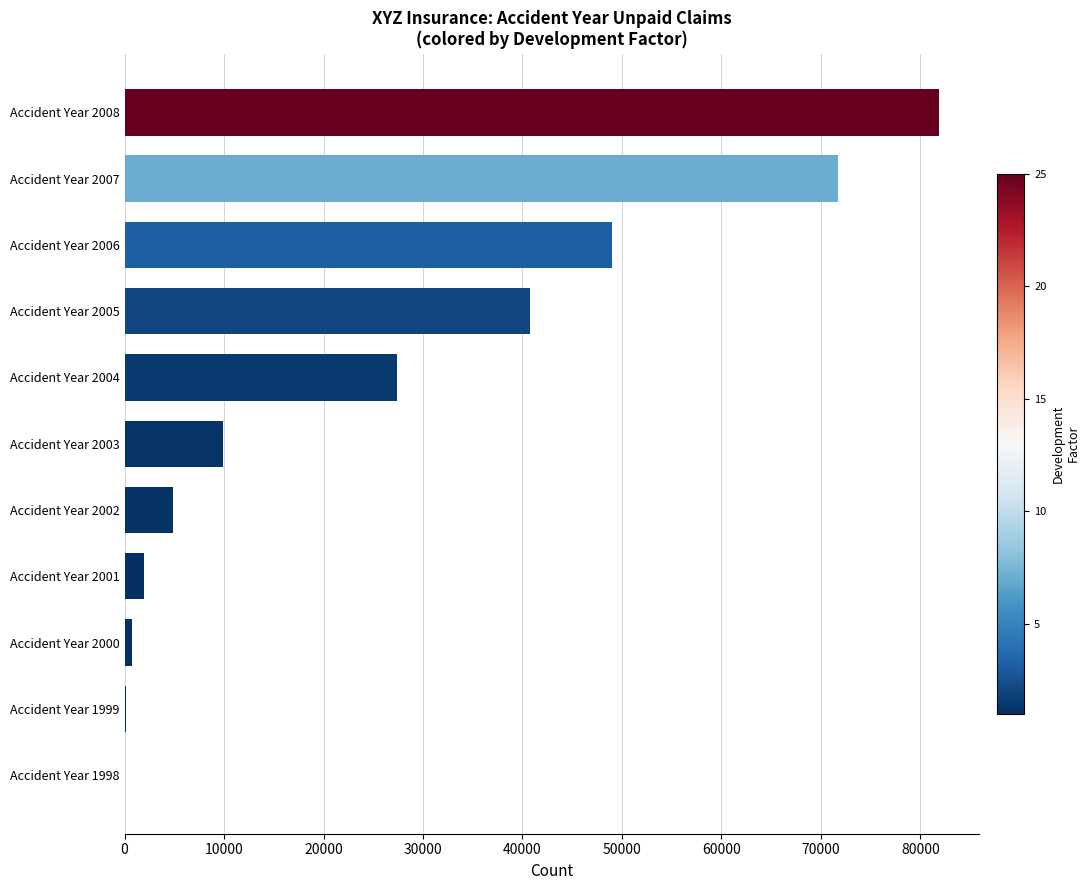

Where is the data nearest to the value 40920?

Accident Year 2005